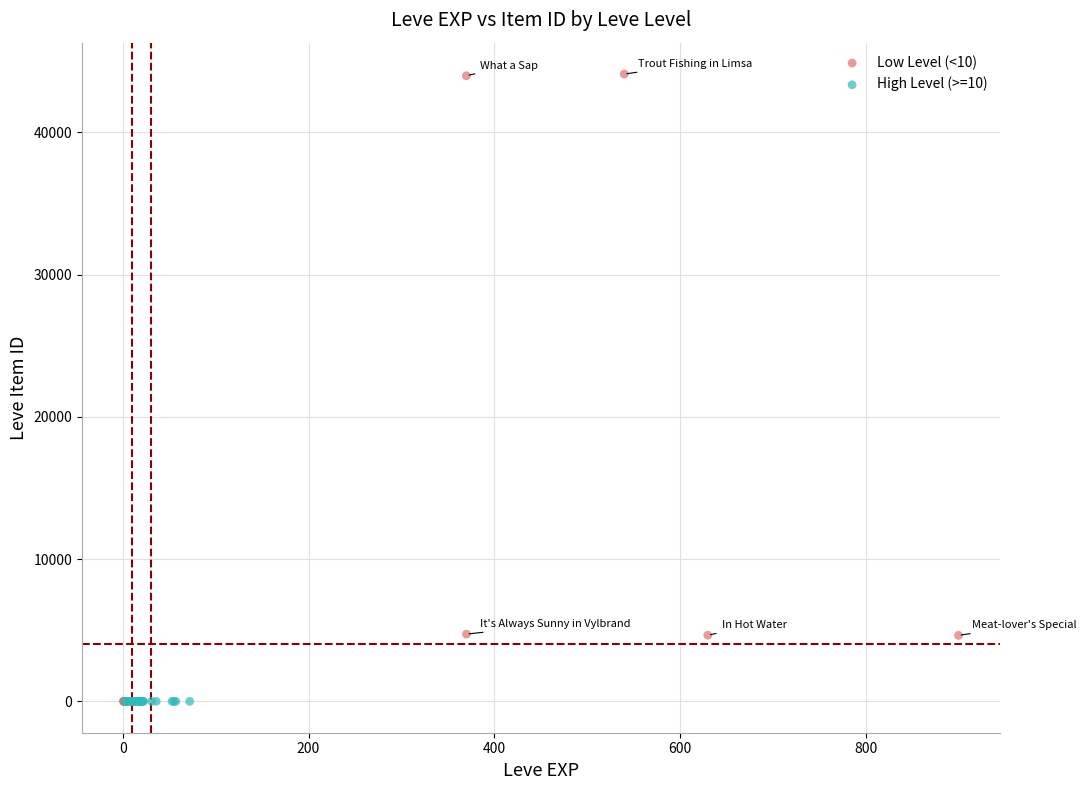

Which series contains the highest Y value?

Low Level (<10)